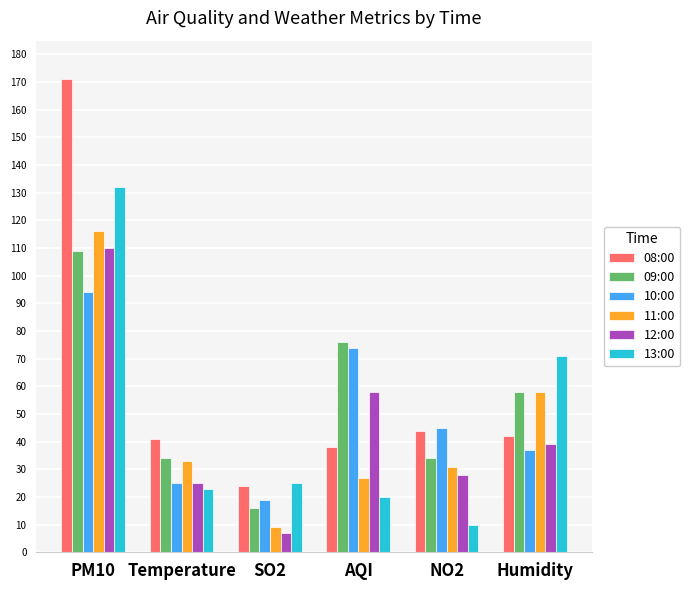

How many data points in 11:00 are less than 33?

3